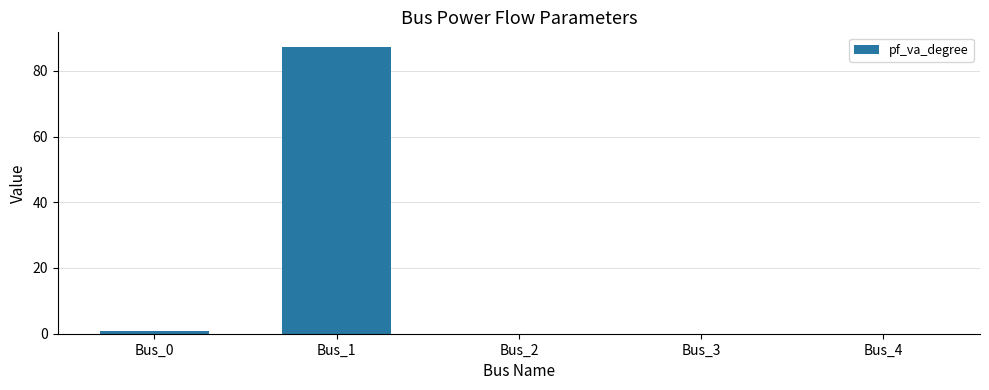

Reading right to left, what are all the values shown in this chart?

Bus_4=0.0	Bus_3=0.0	Bus_2=0.0	Bus_1=87.3	Bus_0=0.7